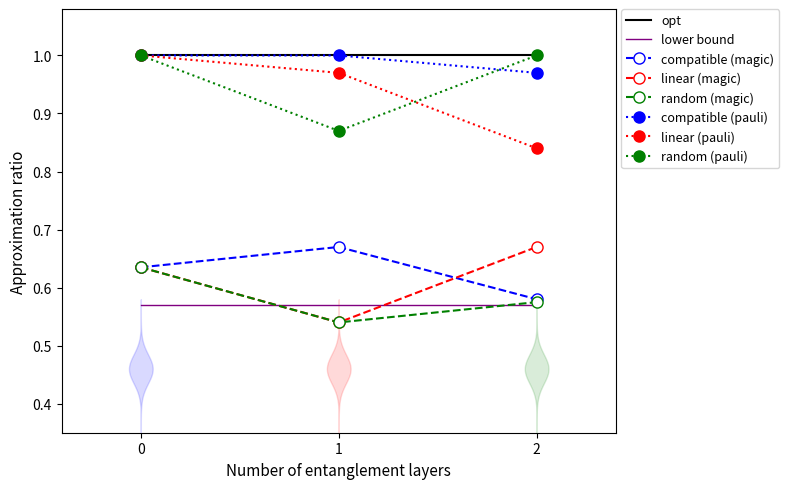

Between 0 and 2, which series saw the biggest shift?

linear (pauli)